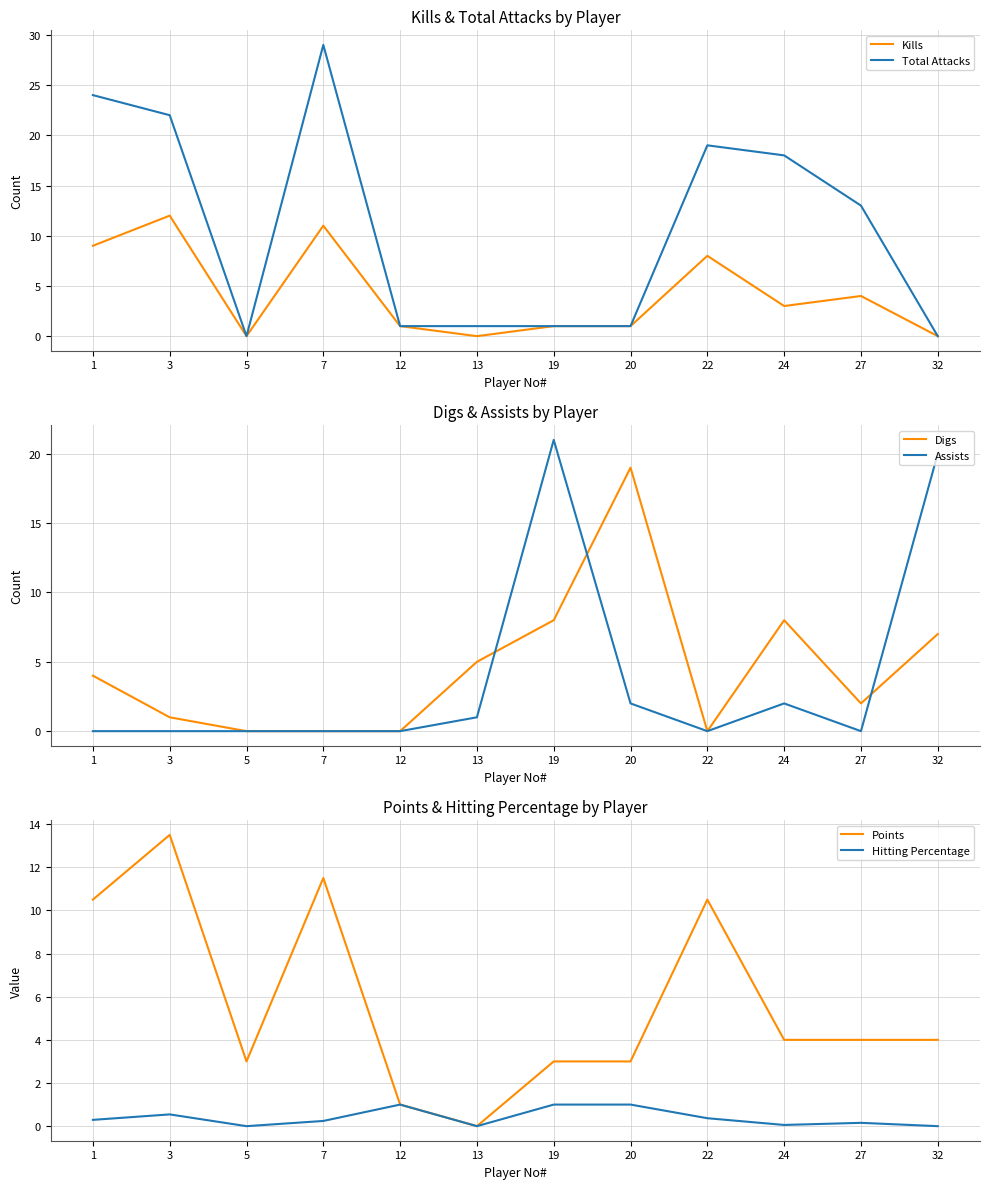

At which category does Total Attacks reach its first local peak?

7